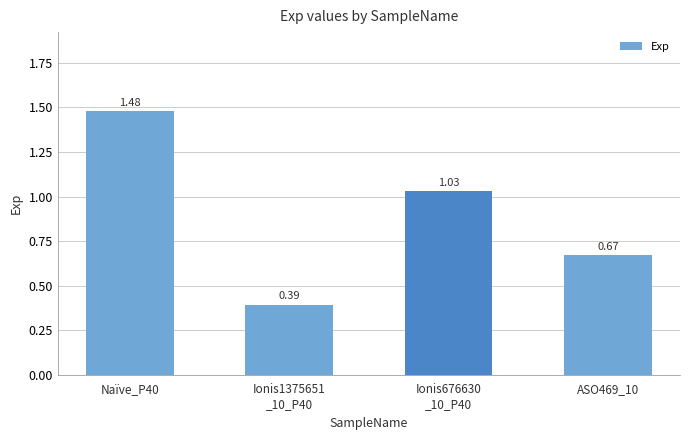

List the labels in order of value, smallest first.

Ionis1375651
_10_P40, ASO469_10, Ionis676630
_10_P40, Naïve_P40